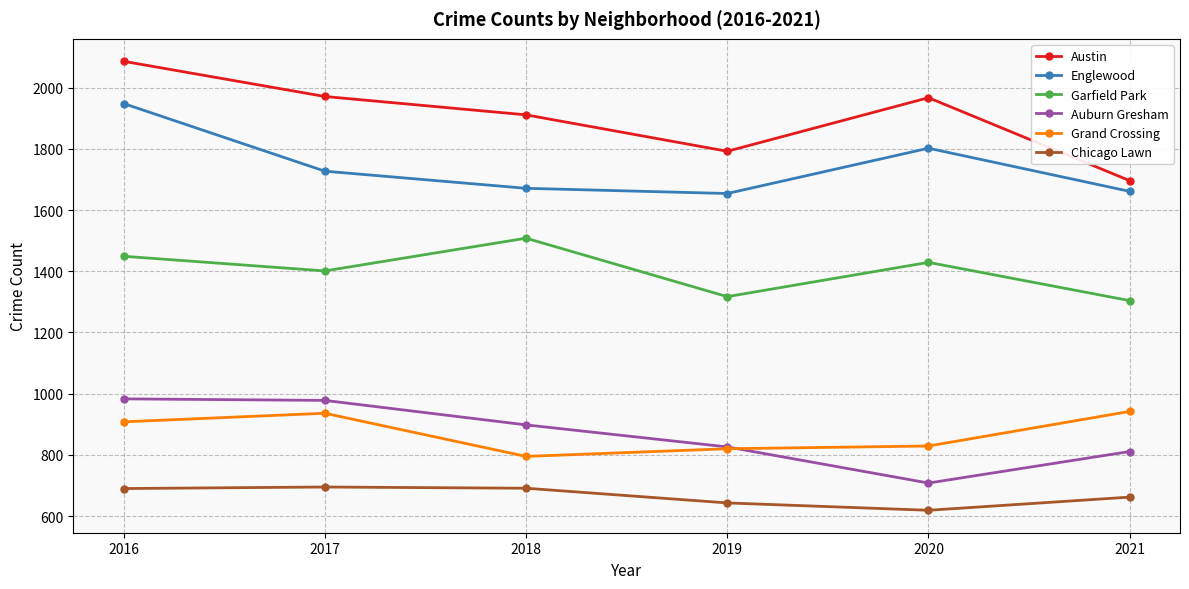

What is the greatest value displayed?

2086